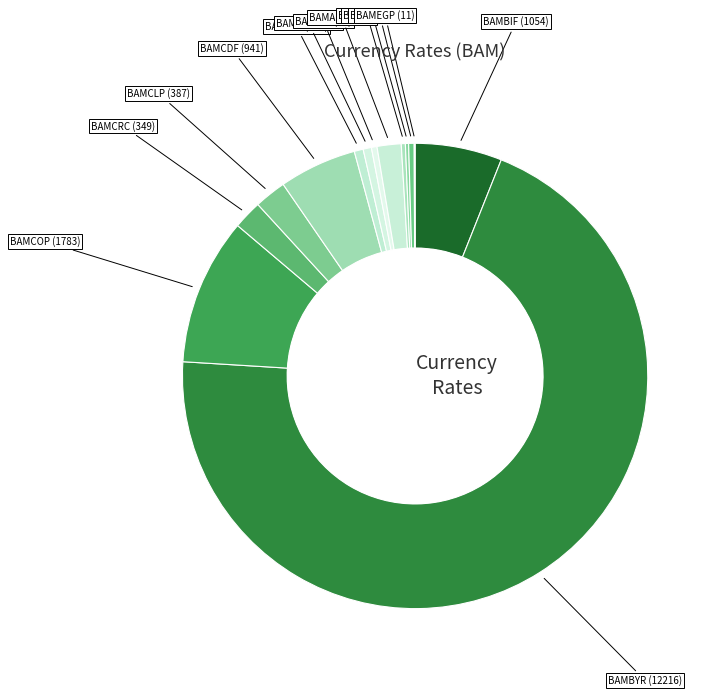

True or false: BAMCOP accounts for 1% of the total.

False